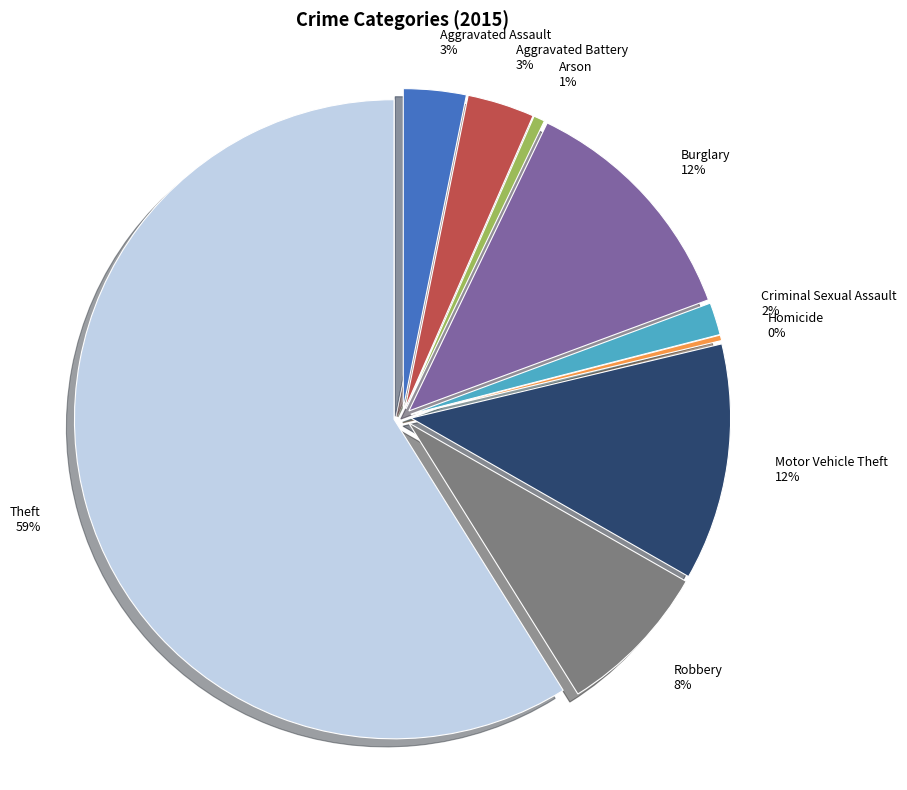

To the nearest percent, what is the difference between the Aggravated Assault and Robbery slice percentages?

5%